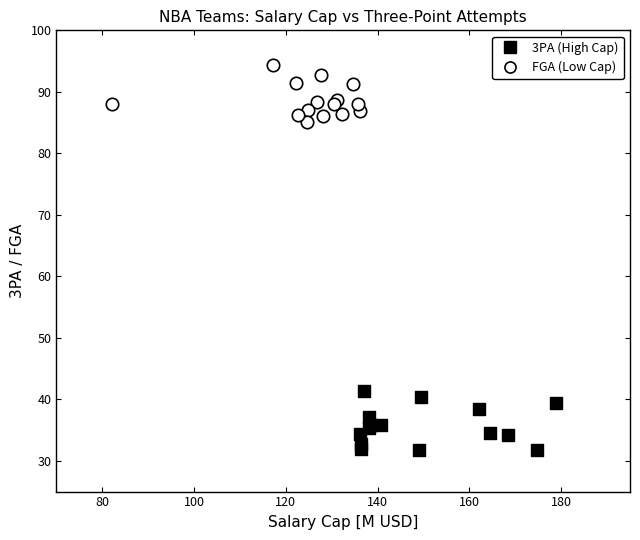

Which series contains the lowest Y value?

3PA (High Cap)